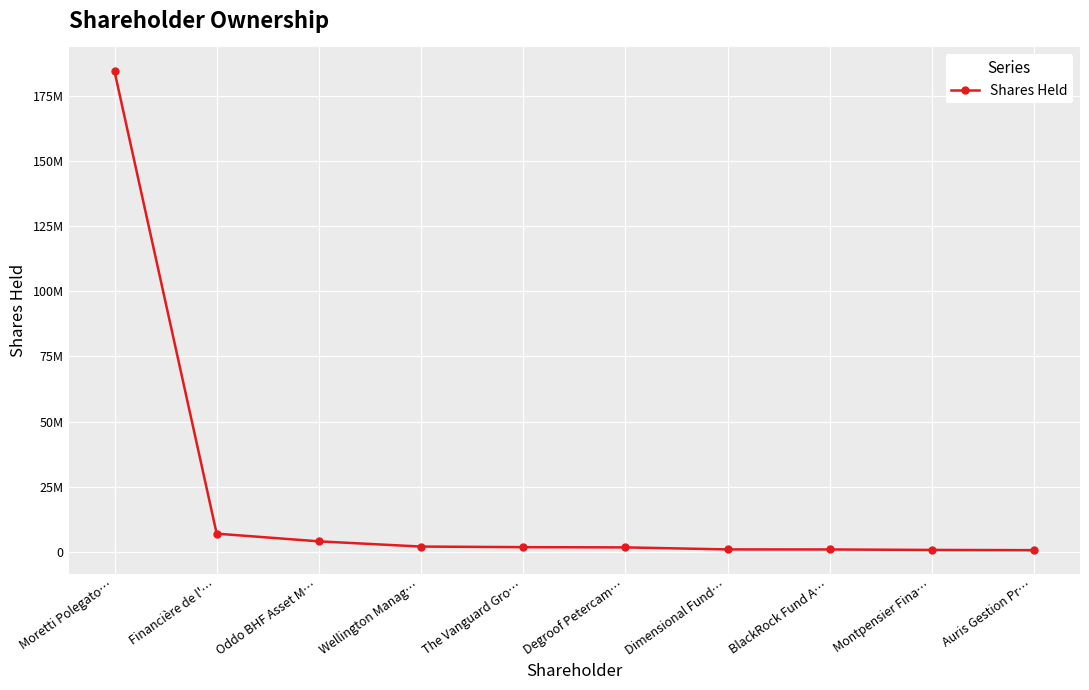

Is it true that the value at Auris Gestion Pr… is 1201046?

False